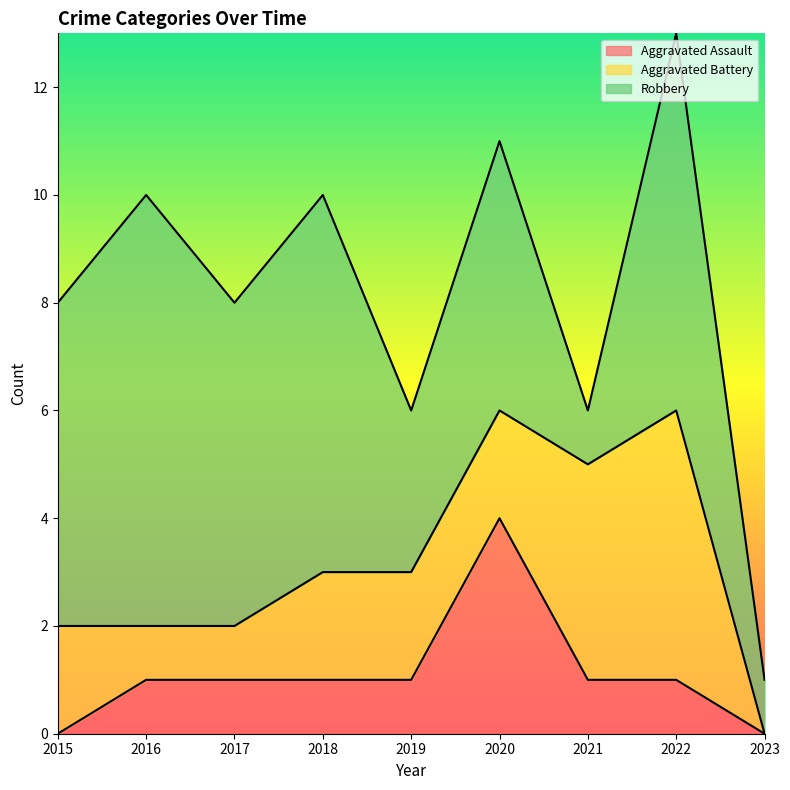

Count the Robbery values in the range 3 to 7.

6